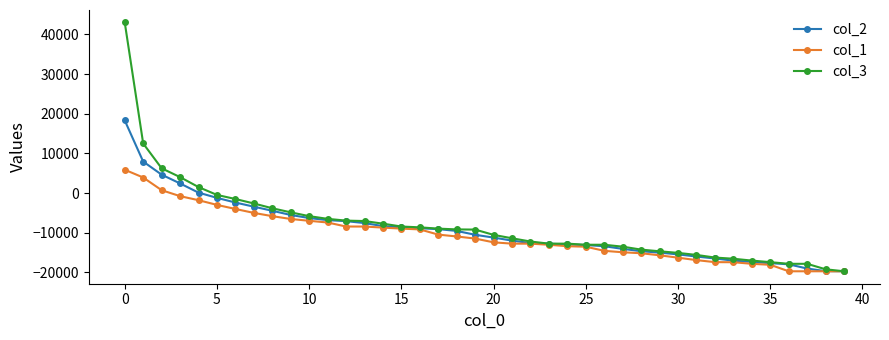

Does the chart have visible grid lines?

No